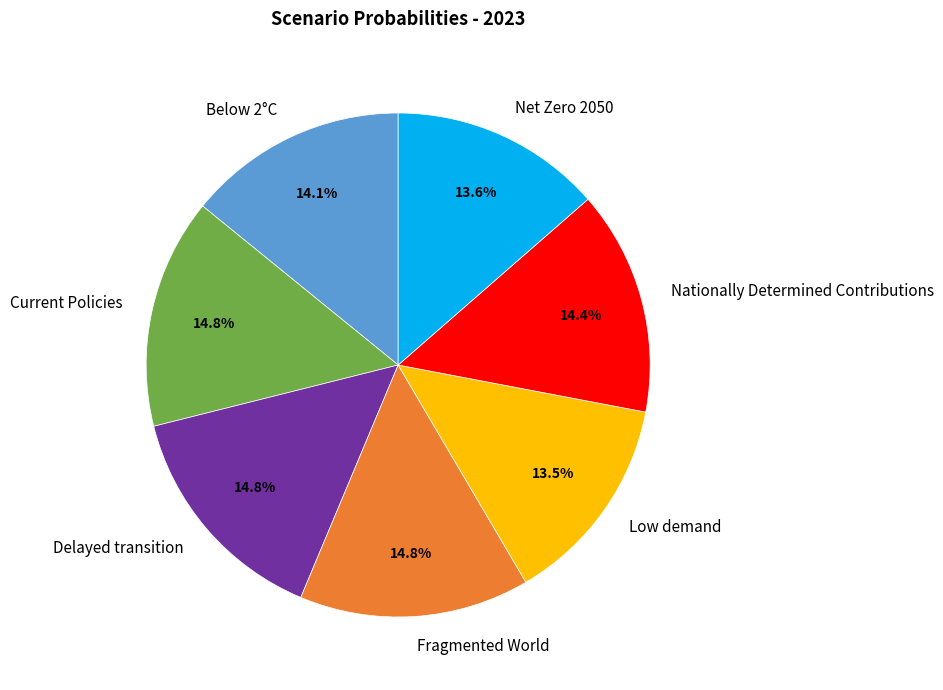

Do Net Zero 2050 and Below 2°C together represent more than half of the pie?

No